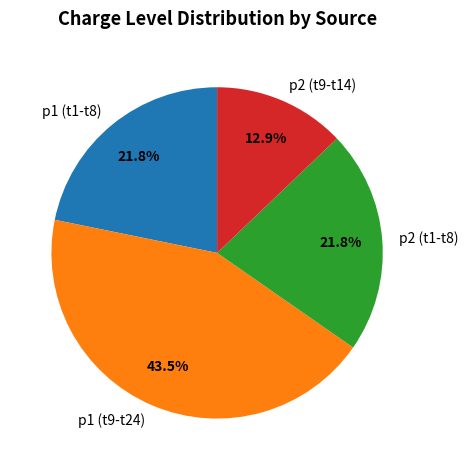

Which slice is the smallest?

p2 (t9-t14)